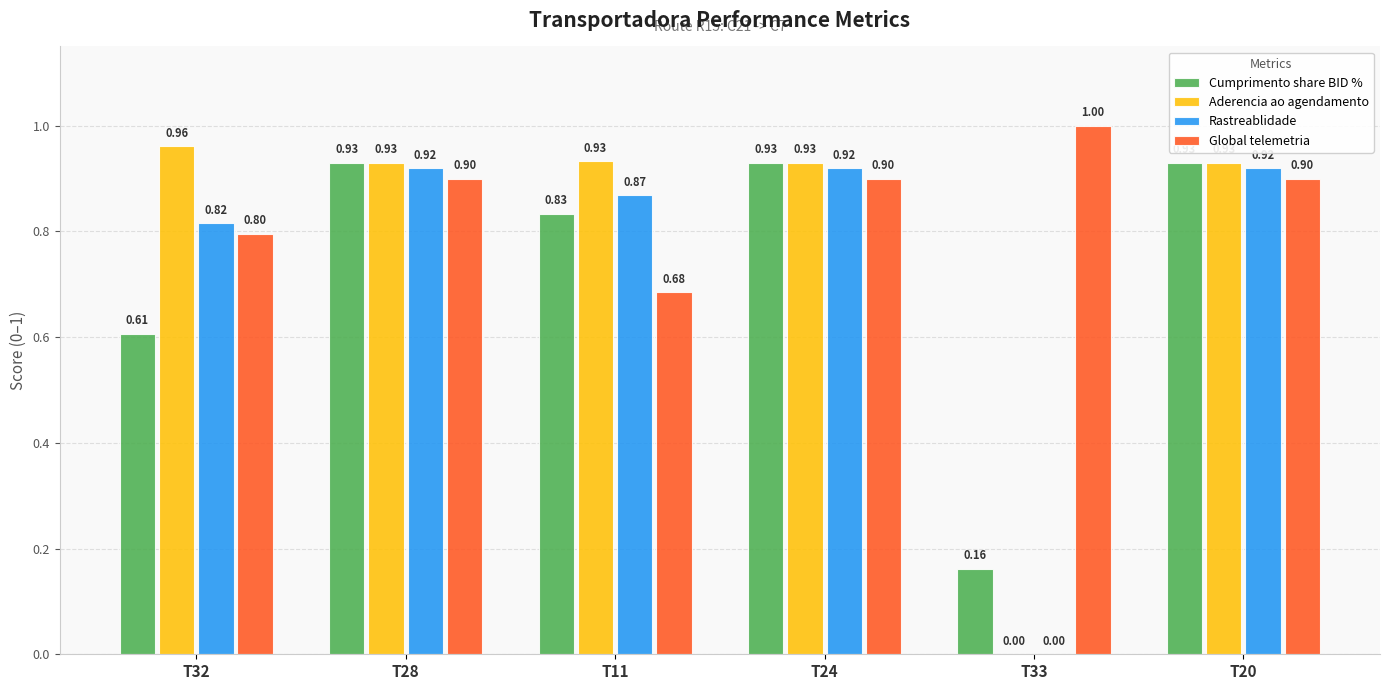

Which series changed the most between T11 and T20?

Global telemetria